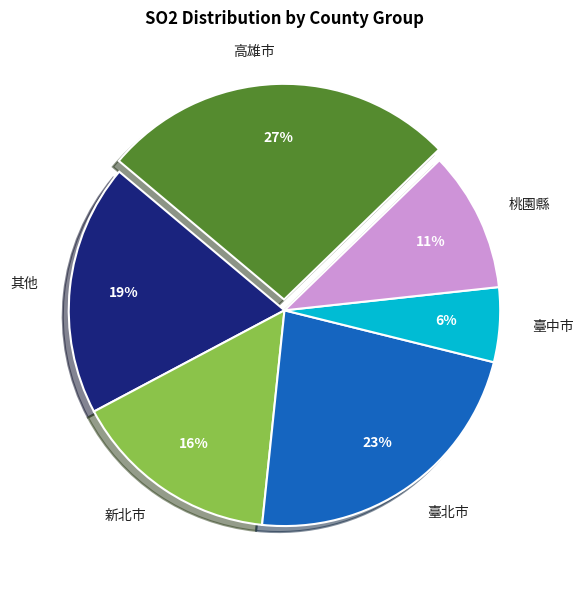

Which category has the smallest portion of the pie?

臺中市